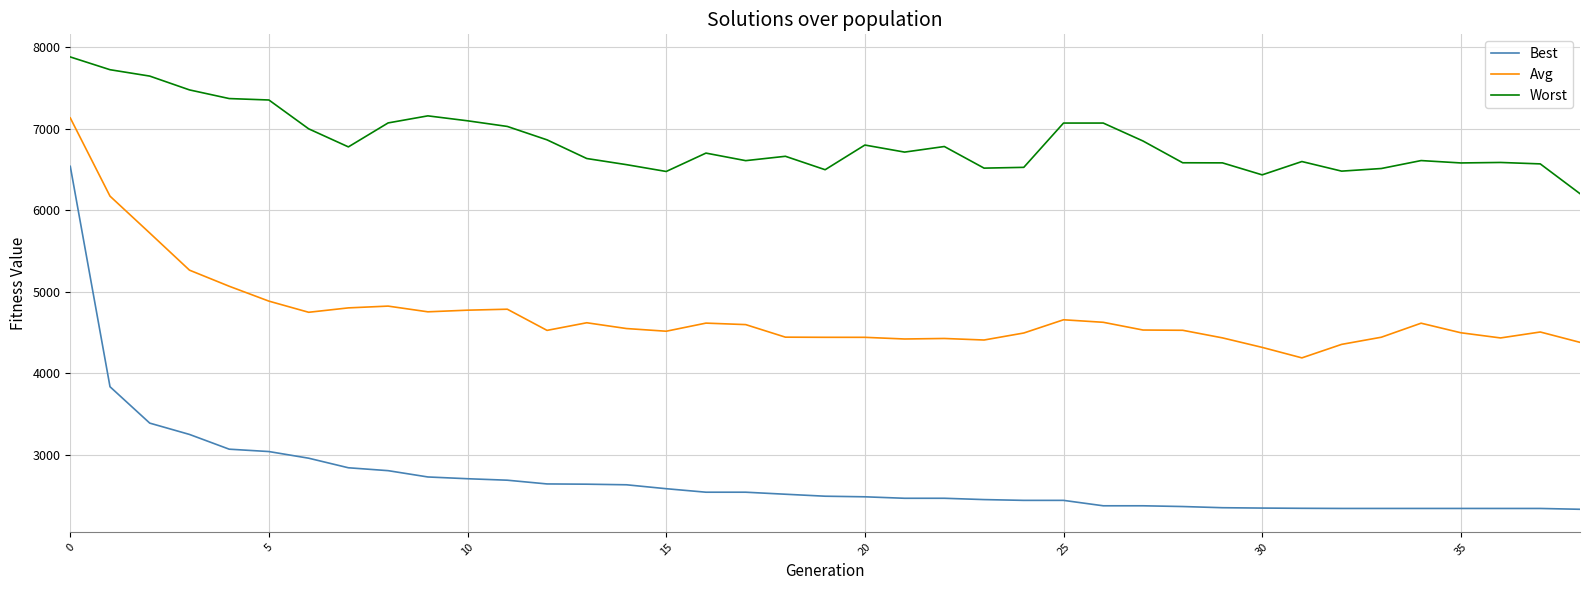

What are all the series names shown in the legend?

Best, Avg, Worst